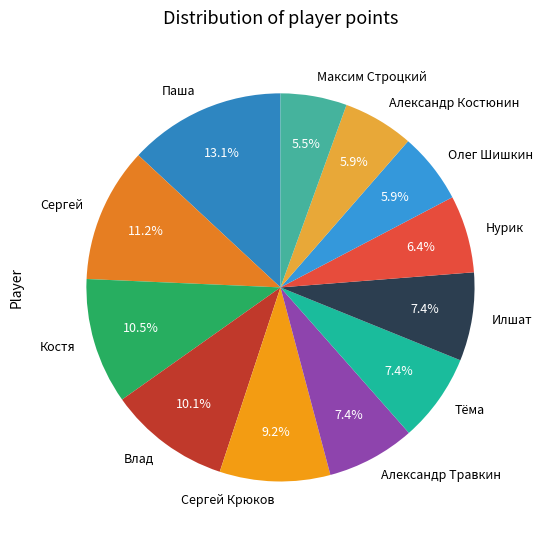

How many slices are in this pie chart?

12